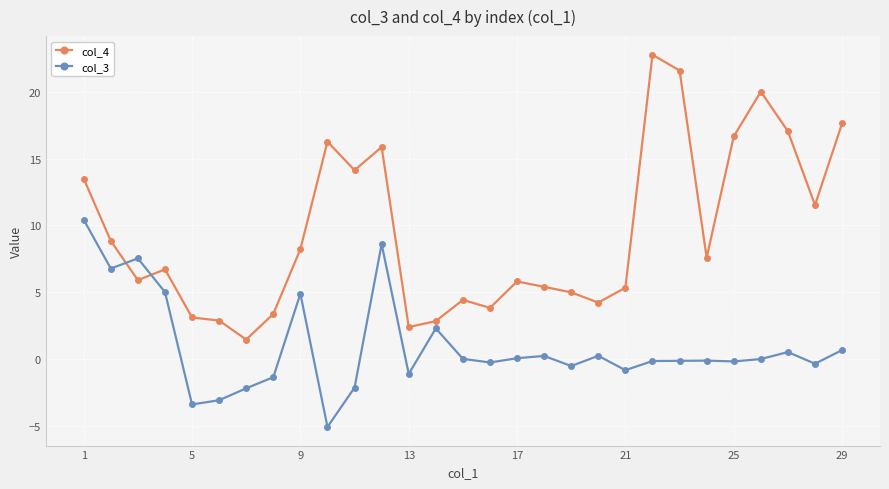

At how many categories does at least one series exceed 7?

15